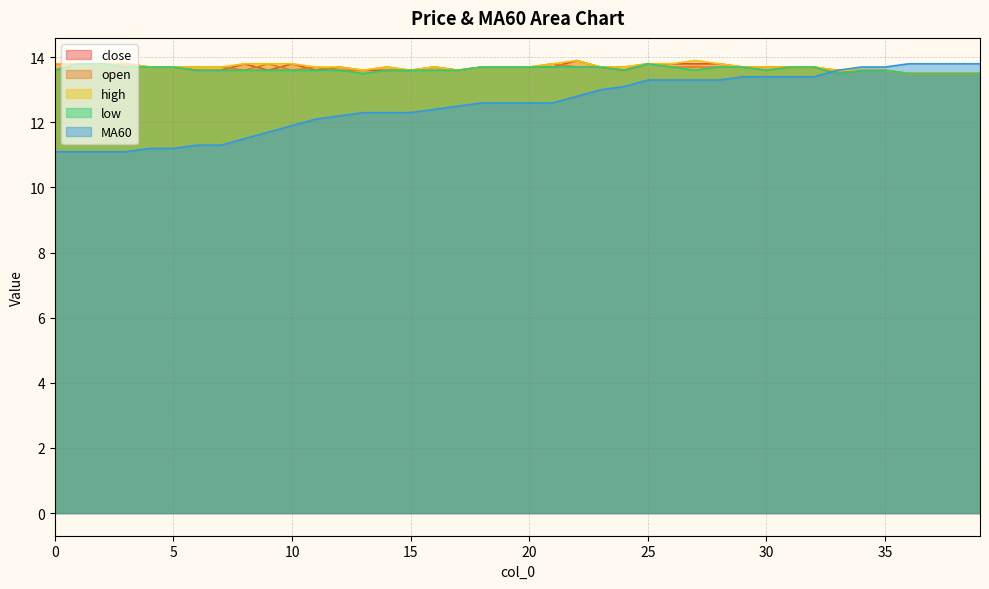

Is the value of high at 19 greater than the value of low at 37?

Yes